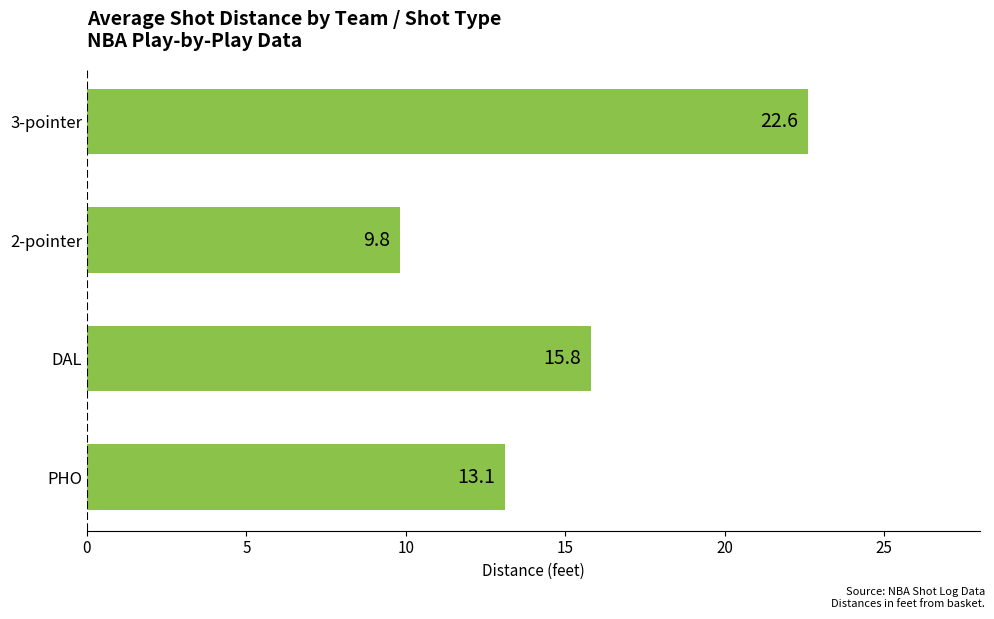

Does the chart contain any negative values?

No